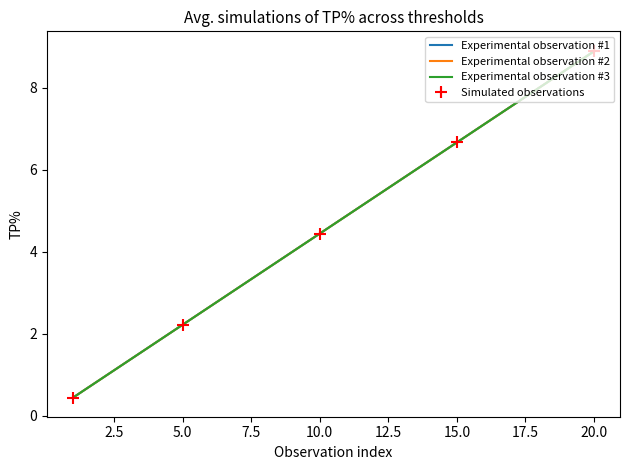

Which series has the widest spread of values?

Experimental observation #1